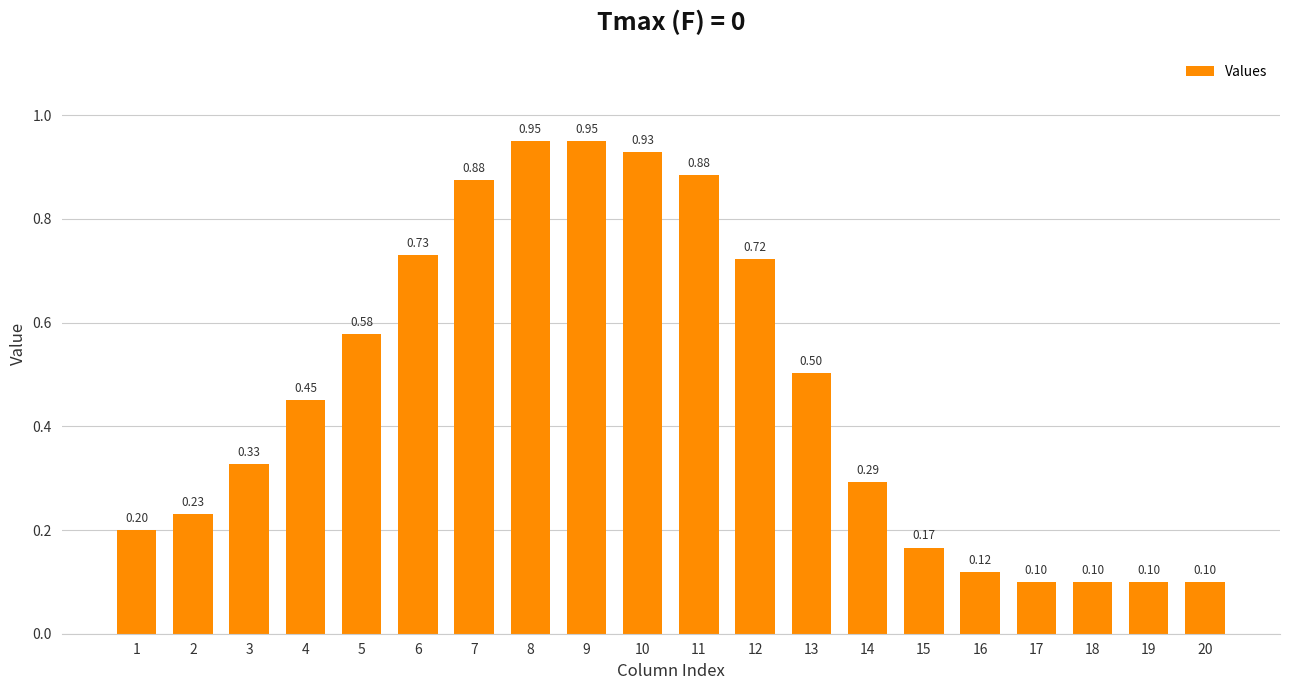

How many bars are there in total?

20